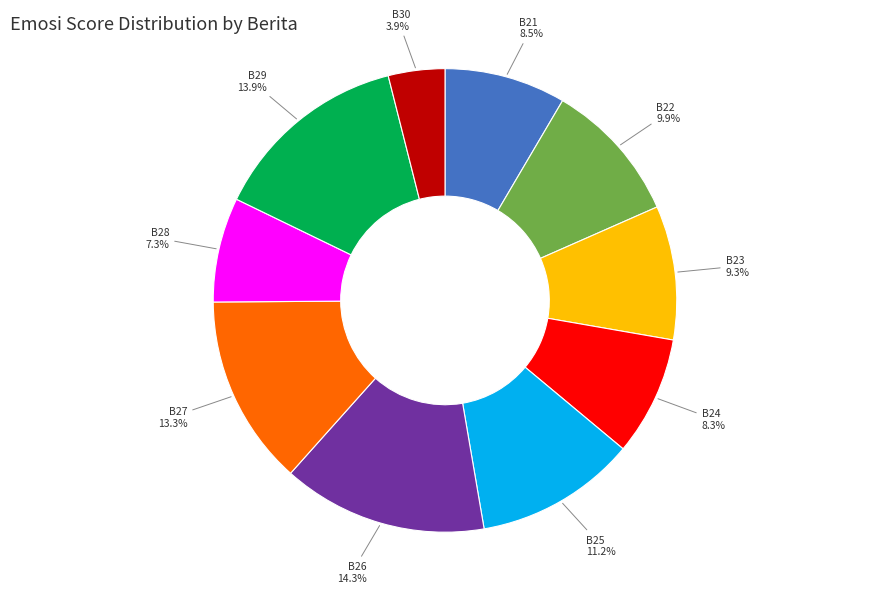

What is the total percentage of B28 and B22?

17.2%